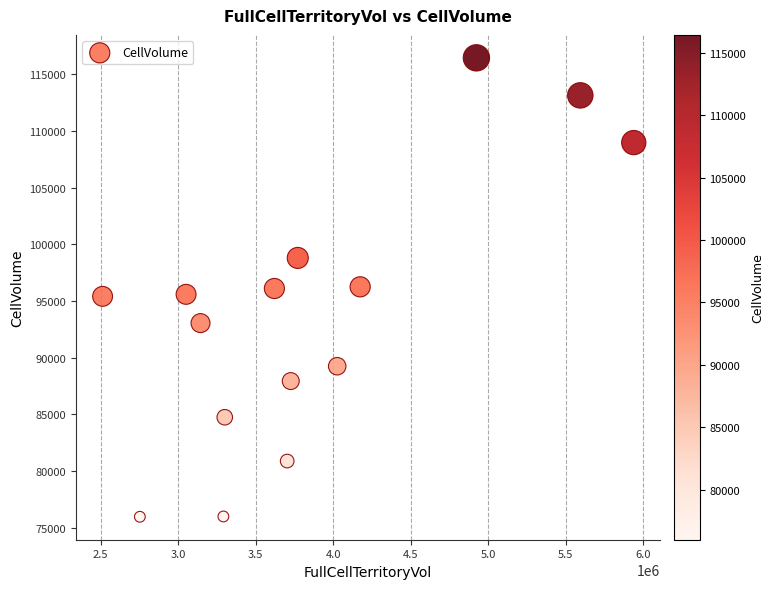

What is the range of Y values (max minus min)?

40452